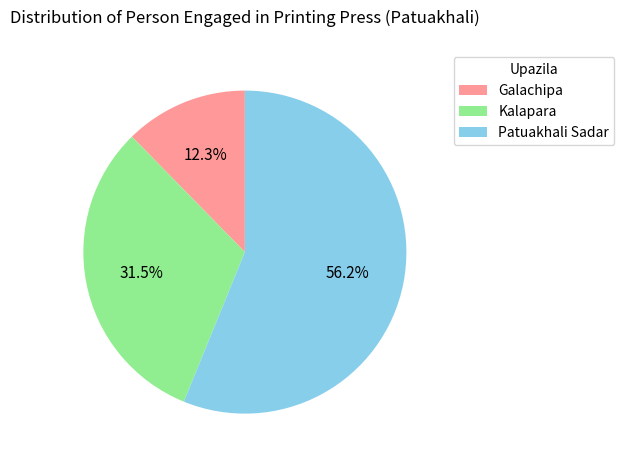

Is it true that Patuakhali Sadar is 50% of the pie?

False